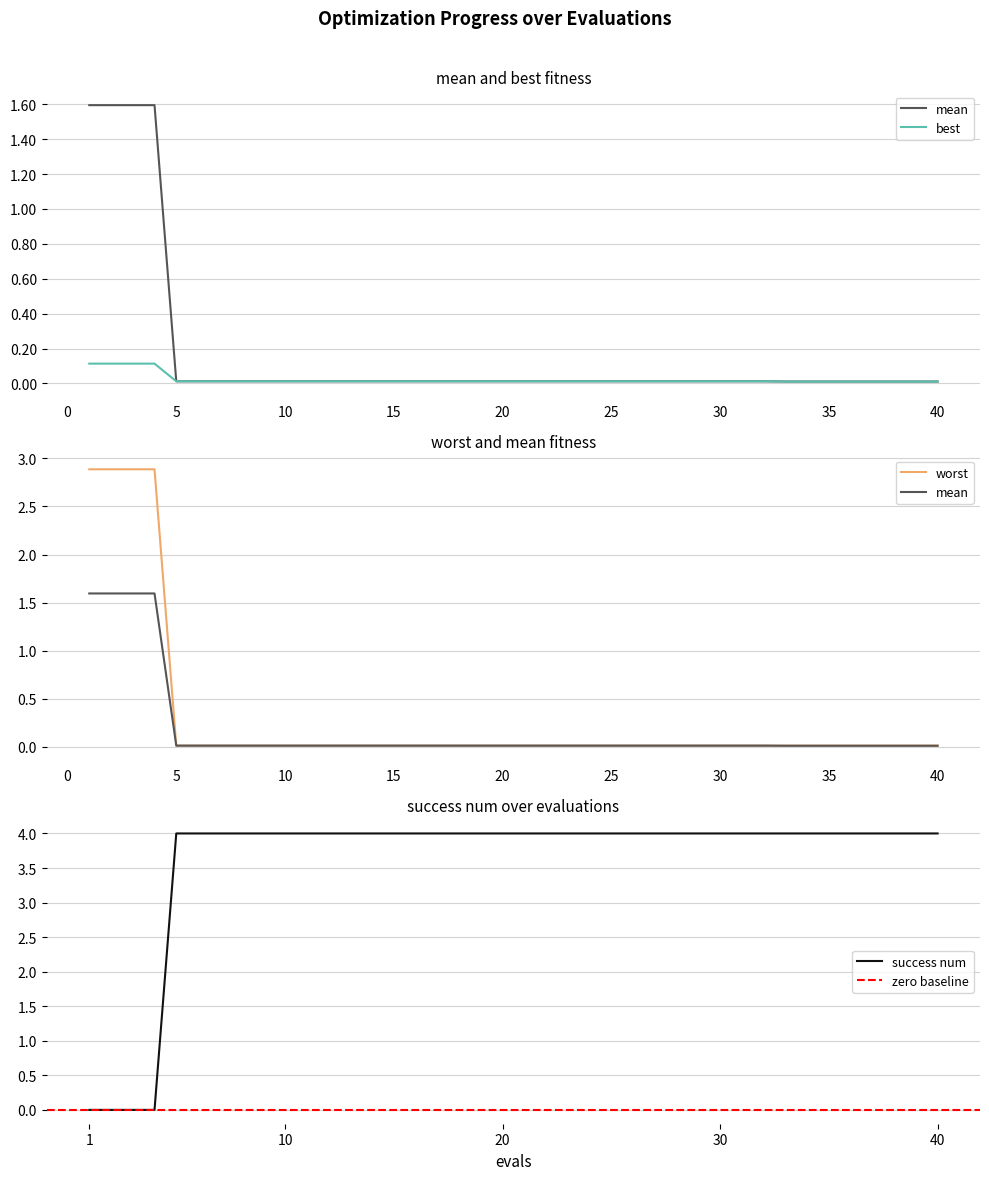

True or false: worst and best cross at least once.

False